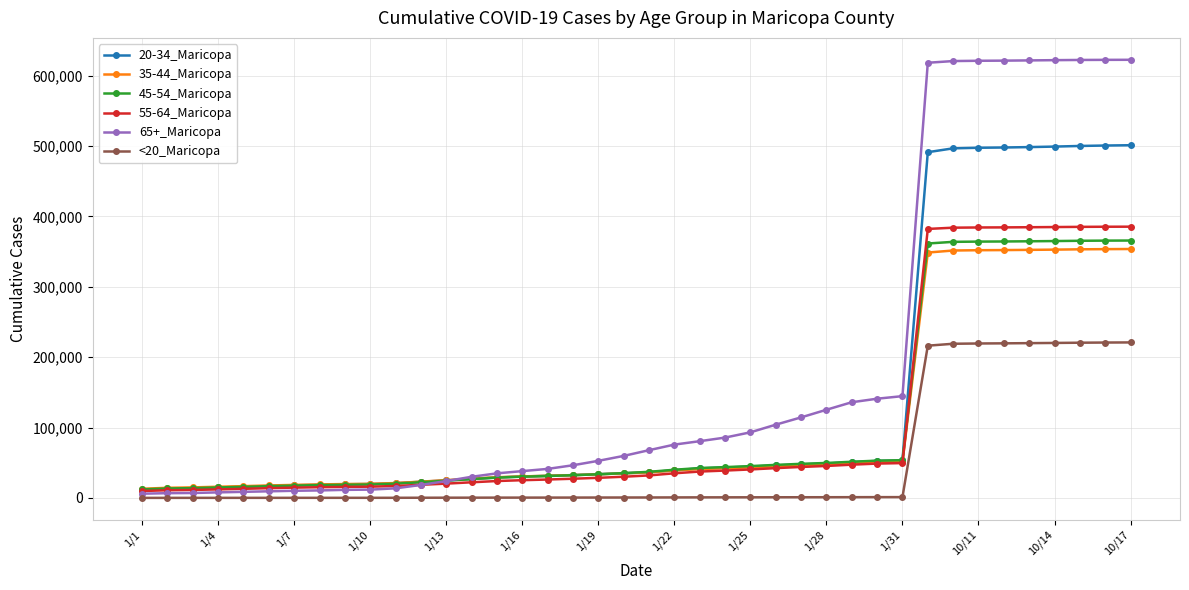

Does the chart display data point markers on the line(s)?

Yes